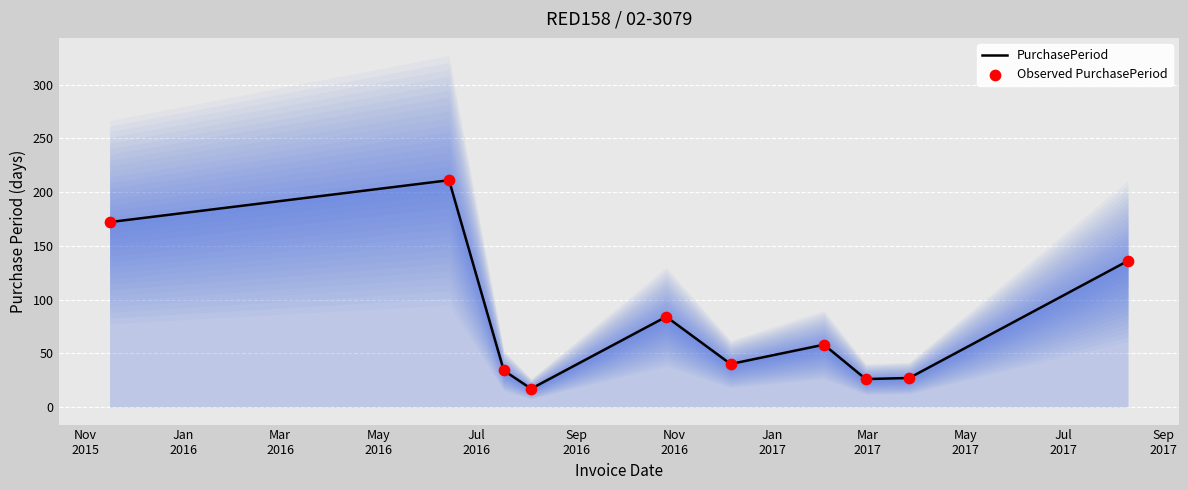

Is the value of PurchasePeriod at Nov
2015 greater than the value of Observed PurchasePeriod at Mar
2016?

Yes